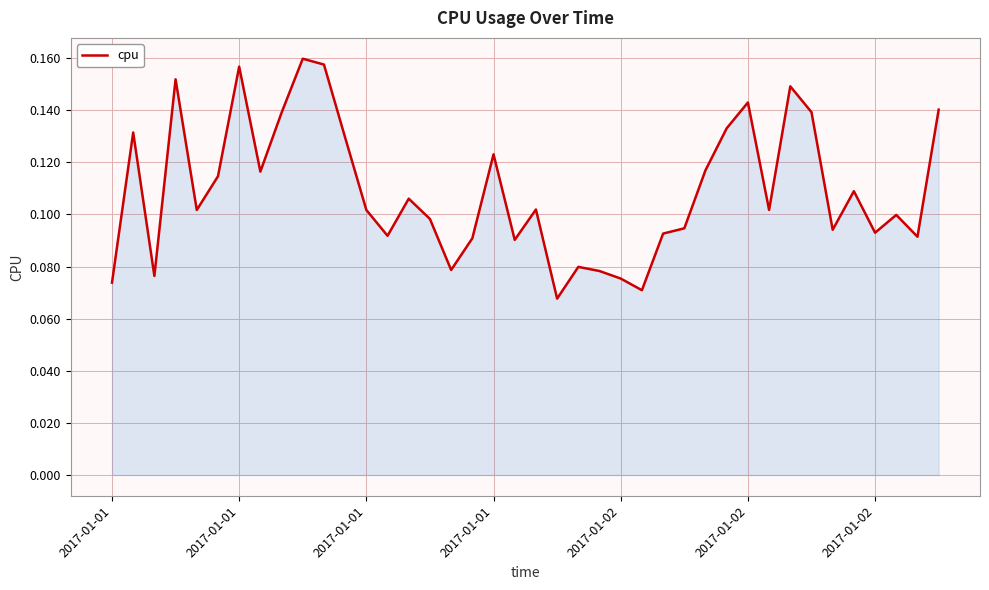

Reading right to left, extract all data points from this chart.

0.1	0.1	0.1	0.1	0.1	0.1	0.1	0.1	0.1	0.1	0.1	0.1	0.1	0.1	0.1	0.1	0.1	0.1	0.1	0.1	0.1	0.1	0.1	0.1	0.1	0.1	0.1	0.1	0.1	0.2	0.2	0.1	0.1	0.2	0.1	0.1	0.2	0.1	0.1	0.1